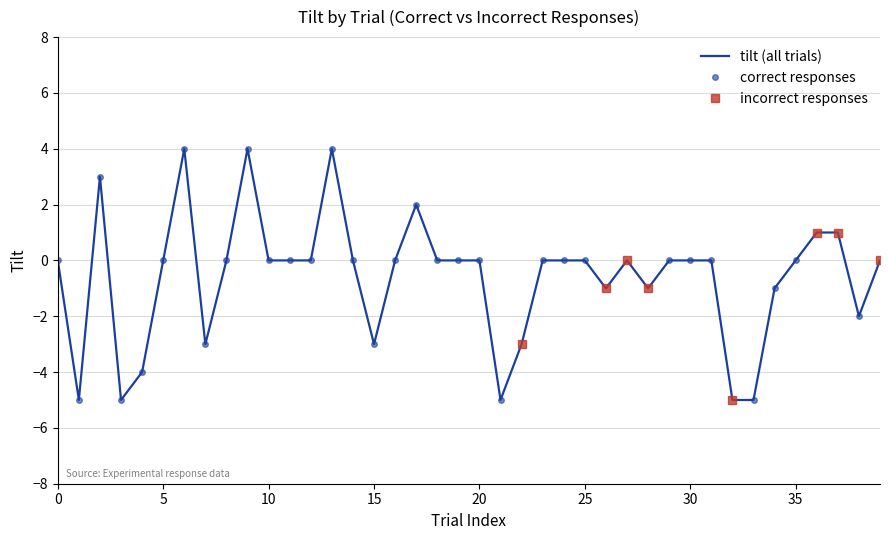

What is the highest value of the tilt (all trials) series?

4